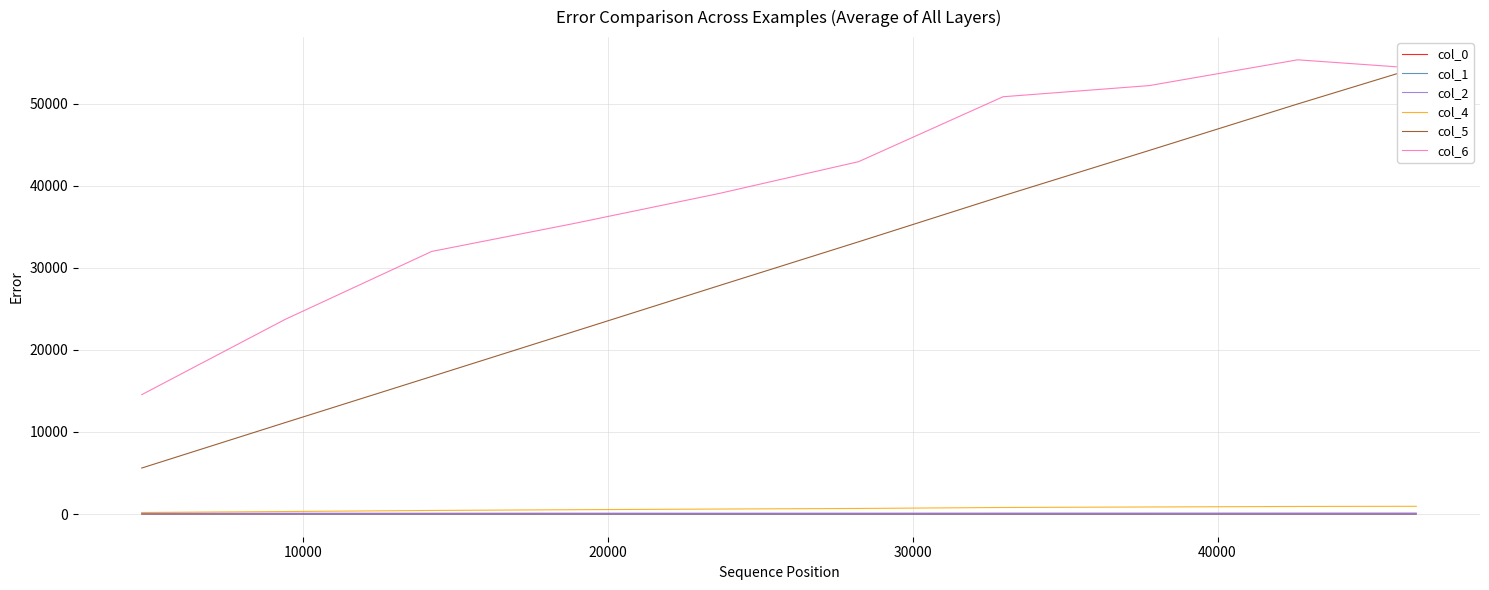

What is the maximum value for col_5?

54401.0